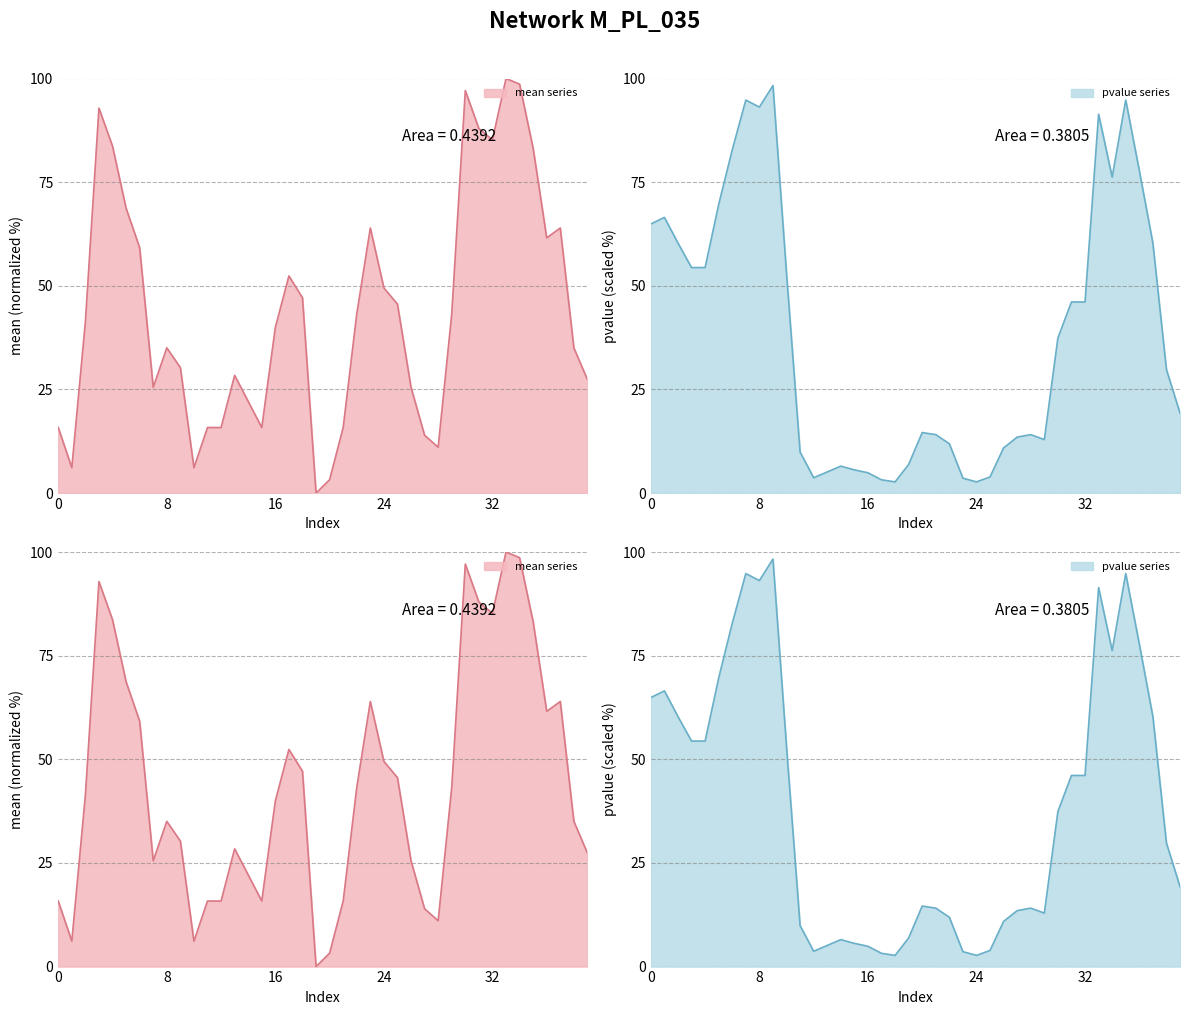

What is the value of the pvalue point at the 5th from the left?

54.4